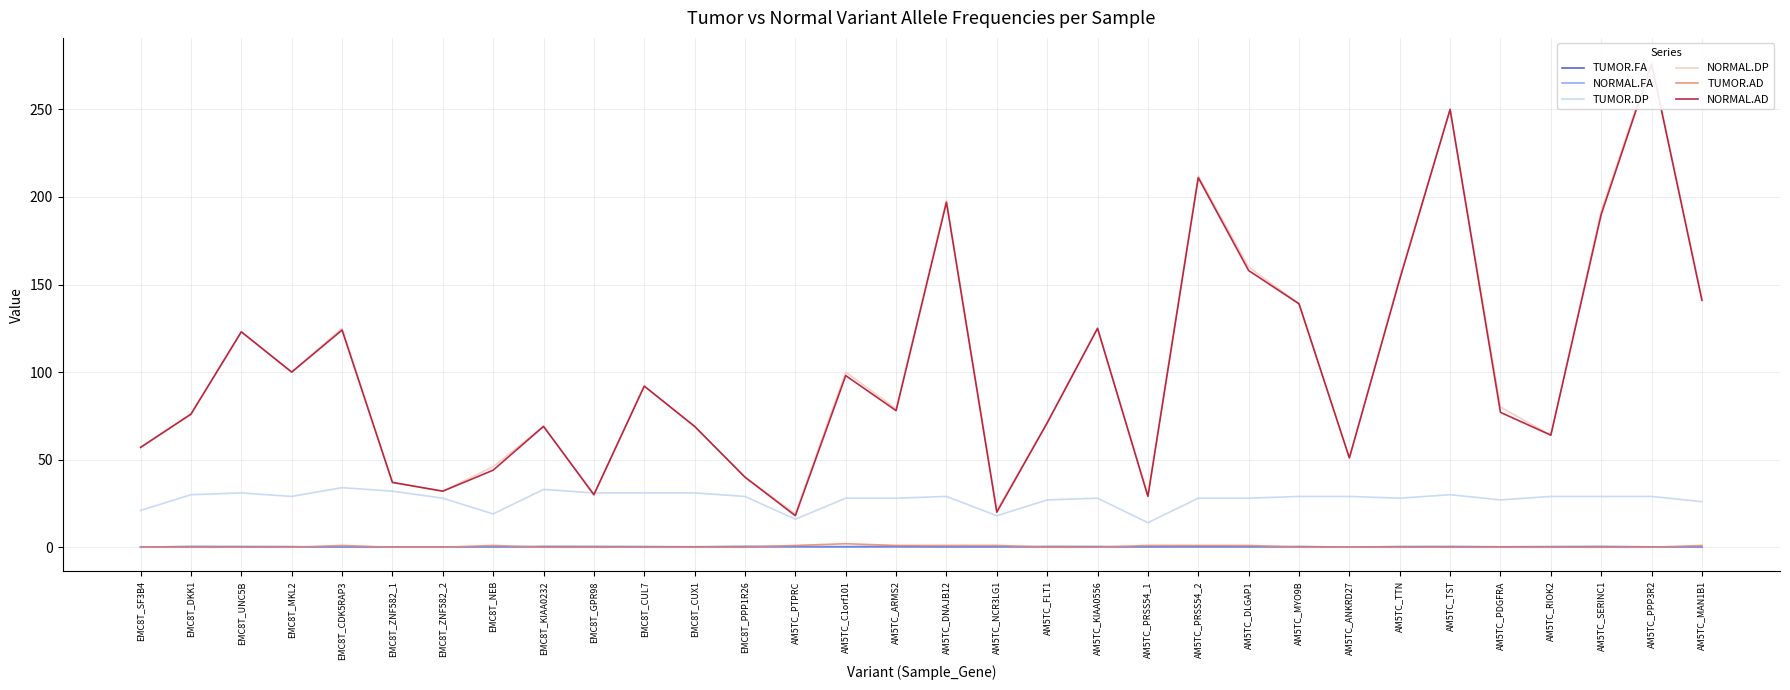

How many interior local peaks does the NORMAL.AD series have?

10